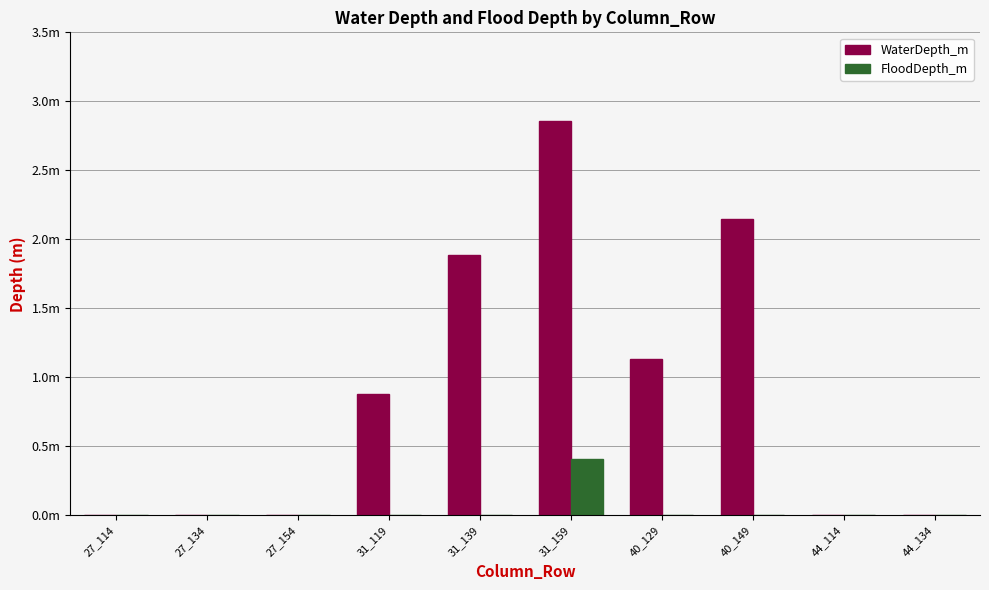

What are all the series names shown in the legend?

WaterDepth_m, FloodDepth_m